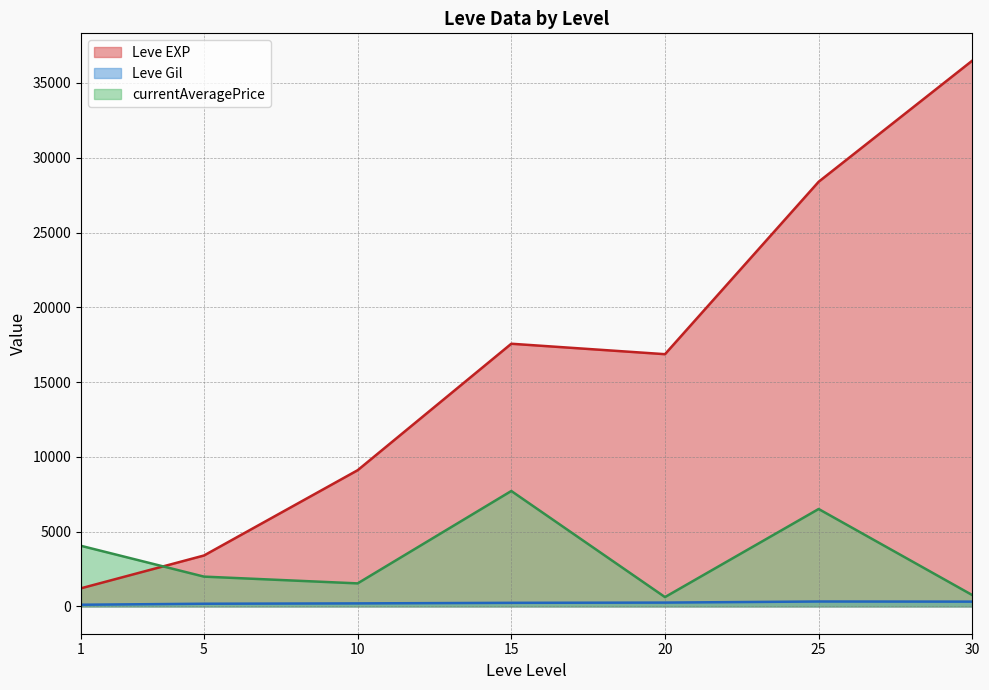

What is the difference between the maximum and second lowest values in the Leve EXP series?

33087.5